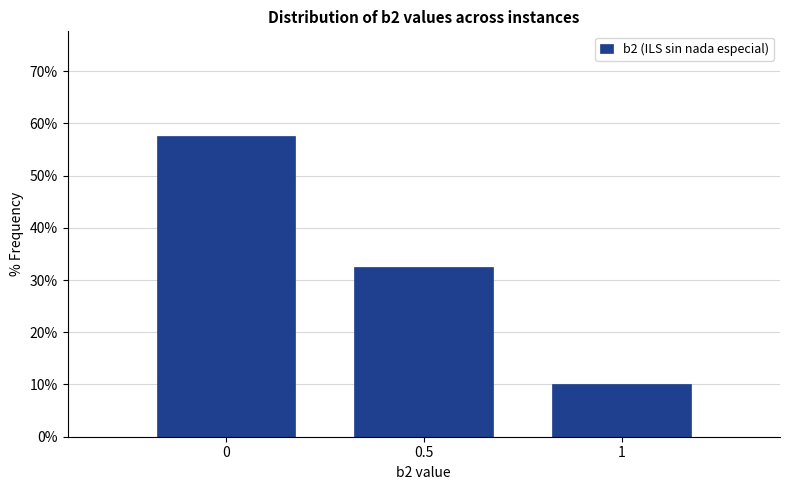

Which range on the x-axis has the tallest bar?

-0.25 to 0.25